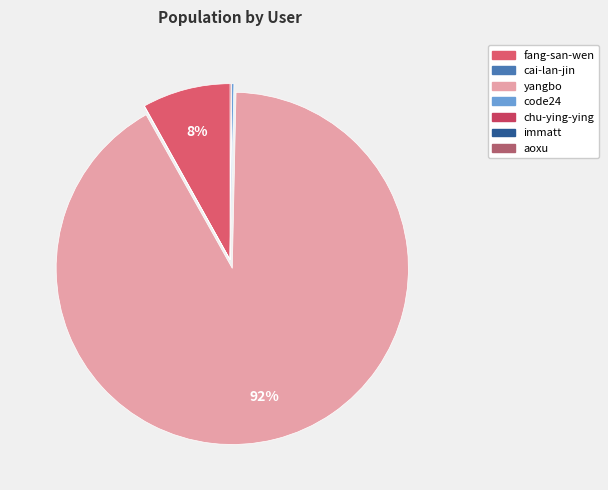

Rank the categories by value from highest to lowest.

yangbo, fang-san-wen, code24, aoxu, cai-lan-jin, immatt, chu-ying-ying